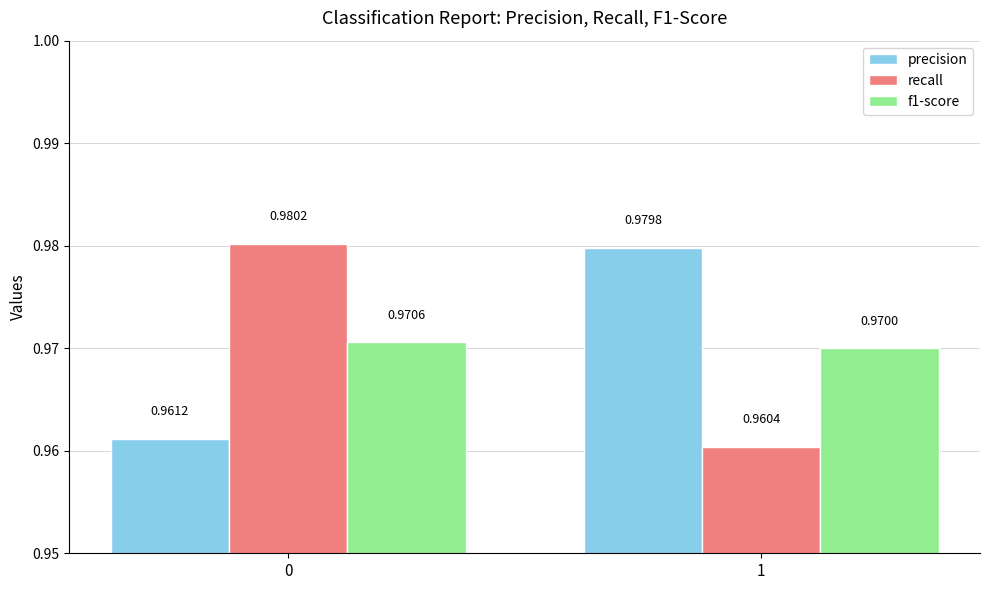

Count the precision values in the range 0 to 1.

2